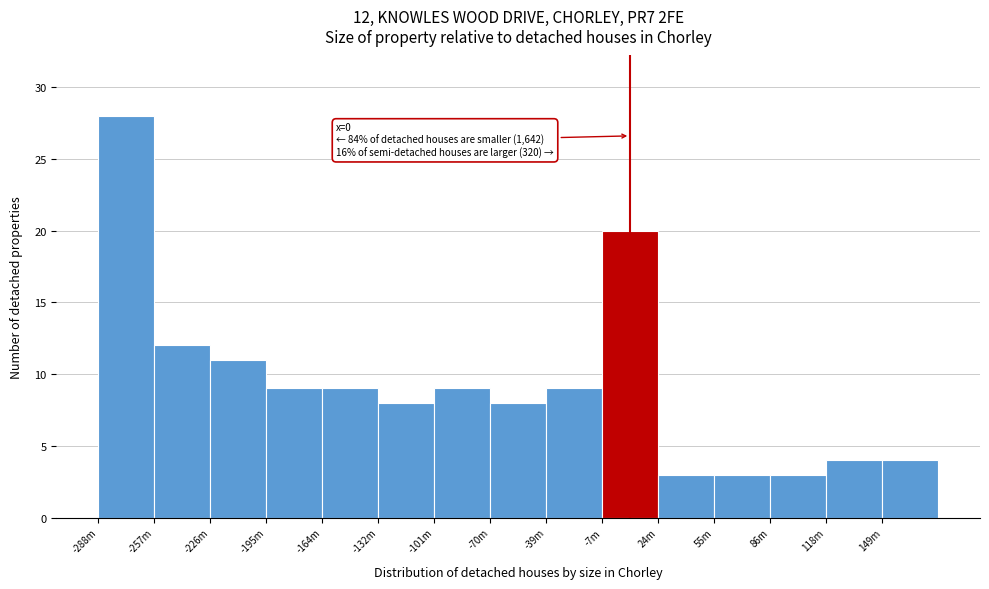

Reading left to right, what are all the values shown in this chart?

28	12	11	9	9	8	9	8	9	20	3	3	3	4	4